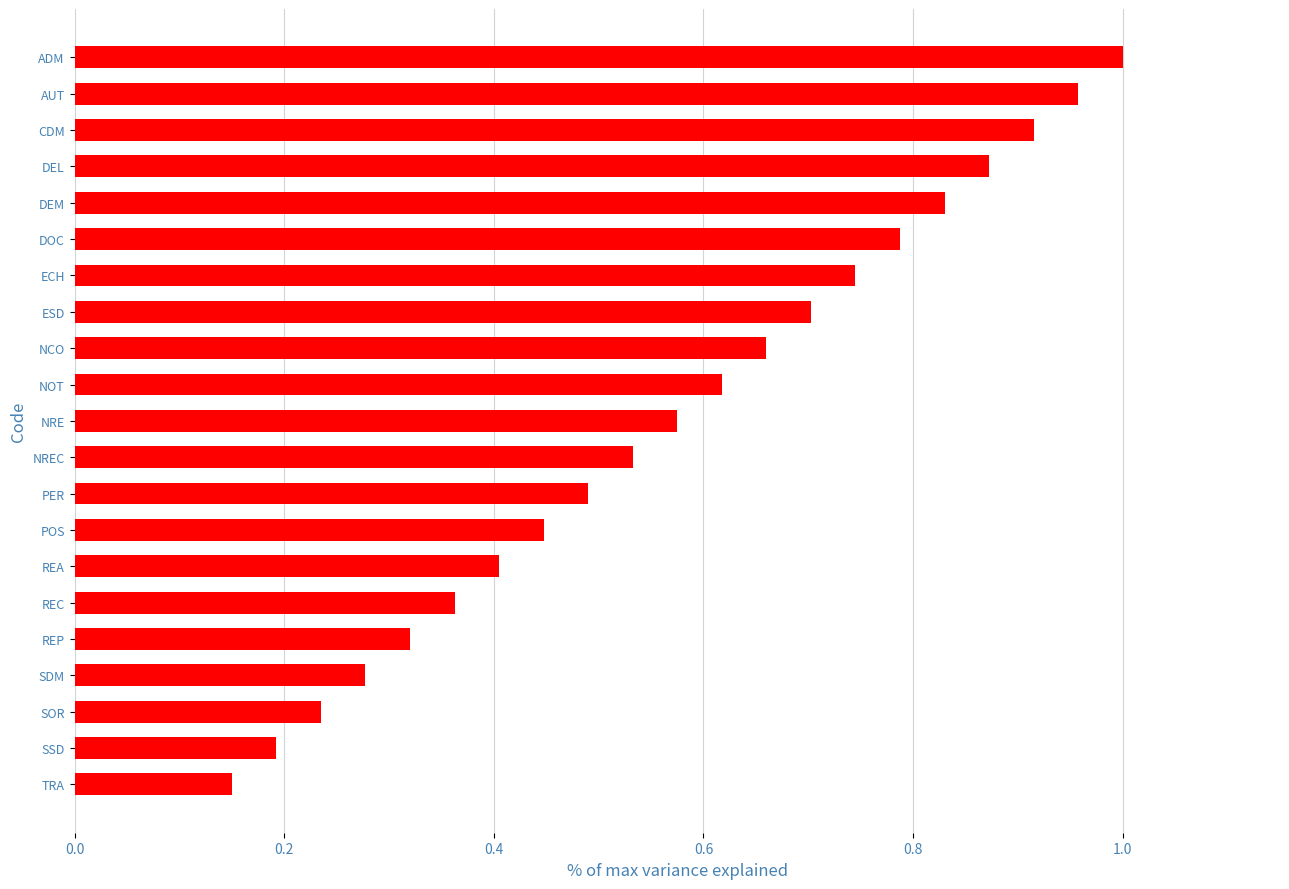

What is the label of the 15th bar from the top?

REA